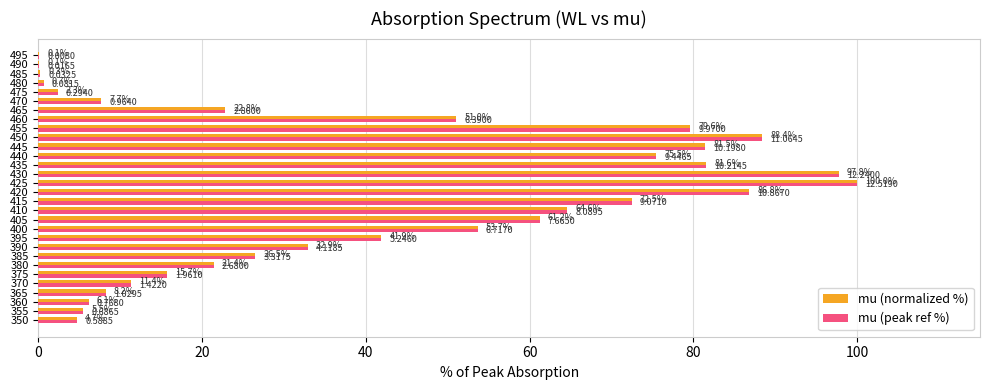

Where is mu (peak ref %) nearest to the value 50?

460